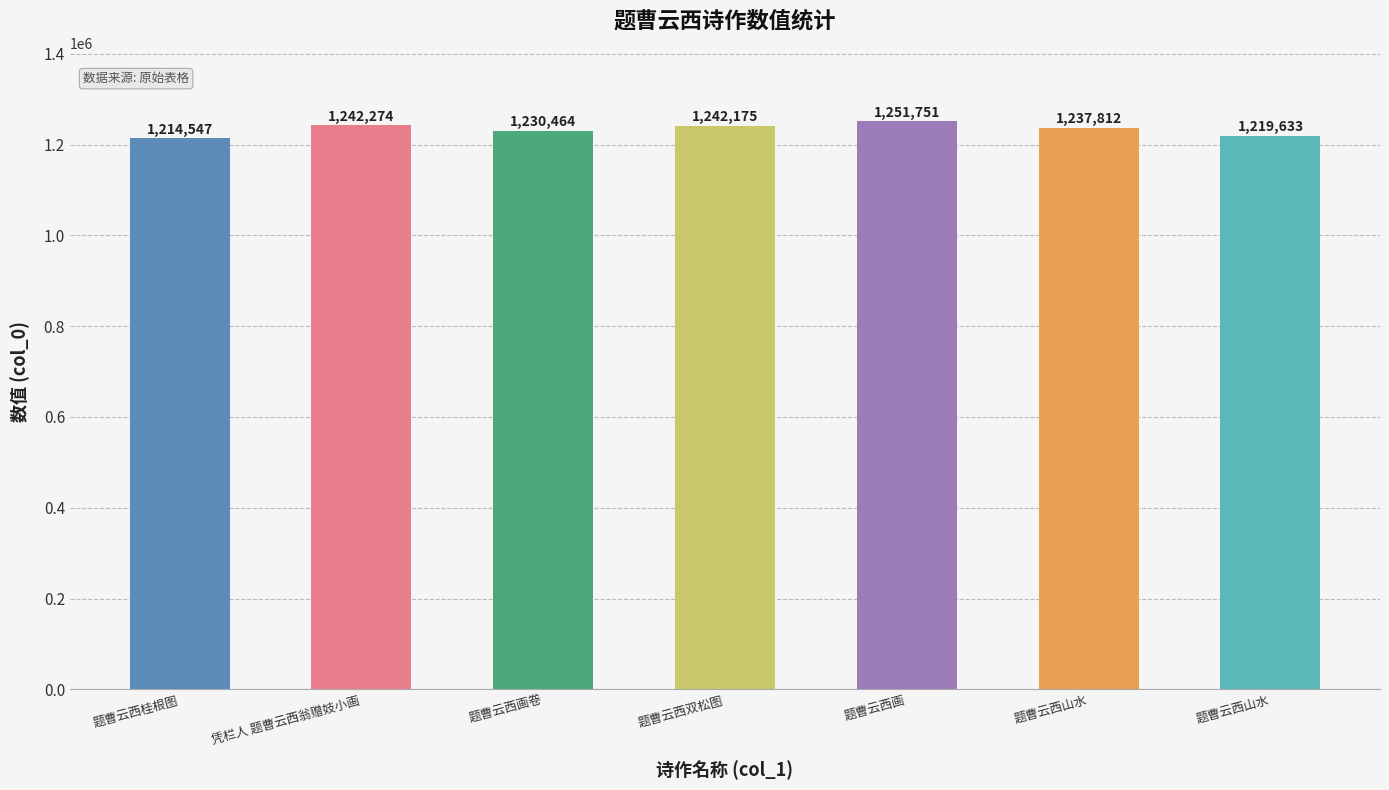

Between 题曹云西山水 and 题曹云西桂根图, which is larger?

题曹云西山水